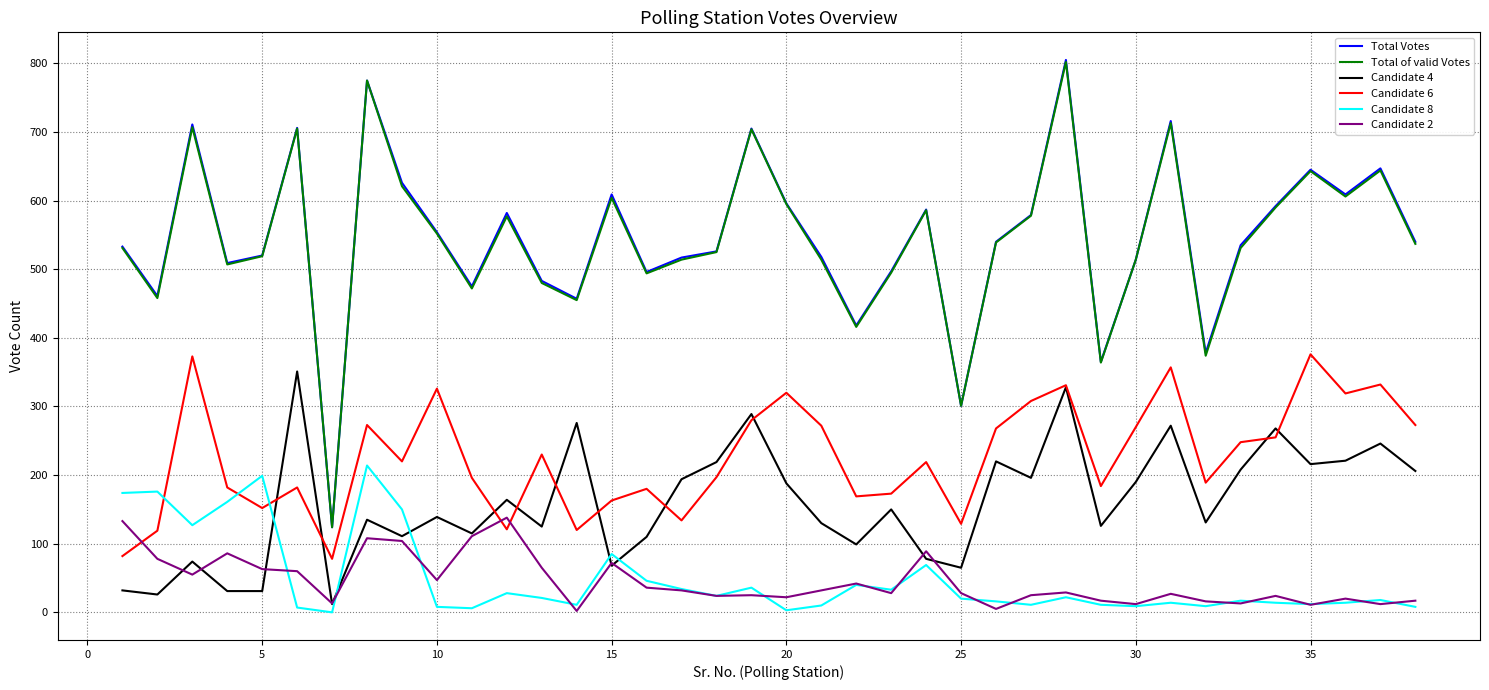

True or false: Candidate 2 and Total of valid Votes intersect in this chart.

False